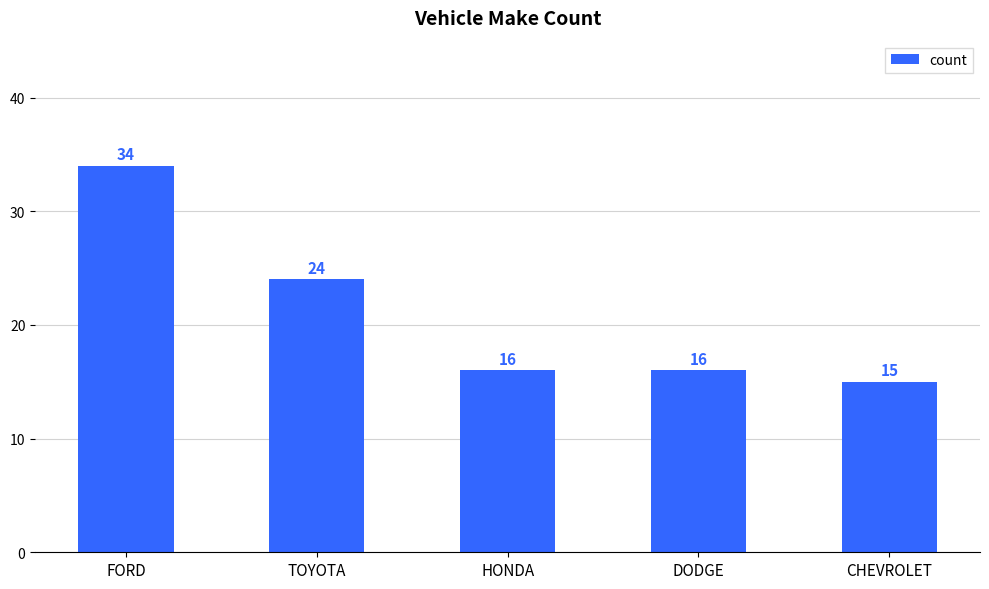

What is the minimum value shown in the chart?

15